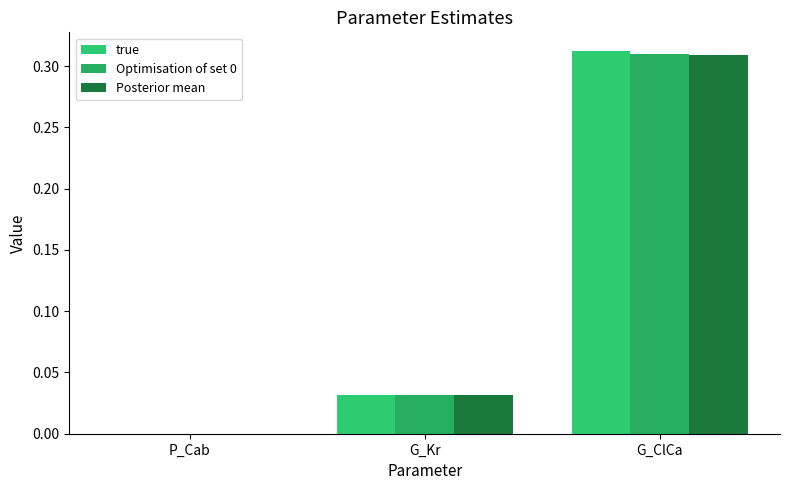

List the labels in order of Optimisation of set 0 value, largest first.

G_ClCa, G_Kr, P_Cab